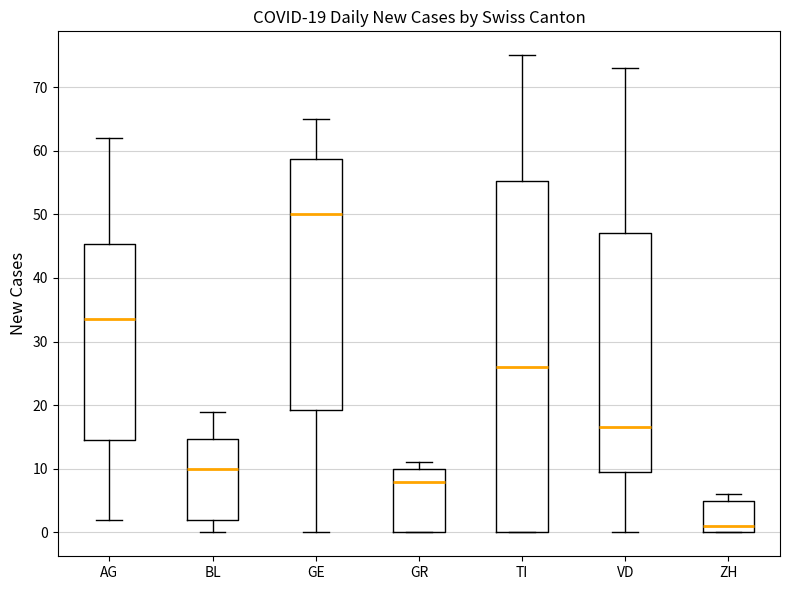

Which box is the tallest, from its lower edge to its upper edge?

TI